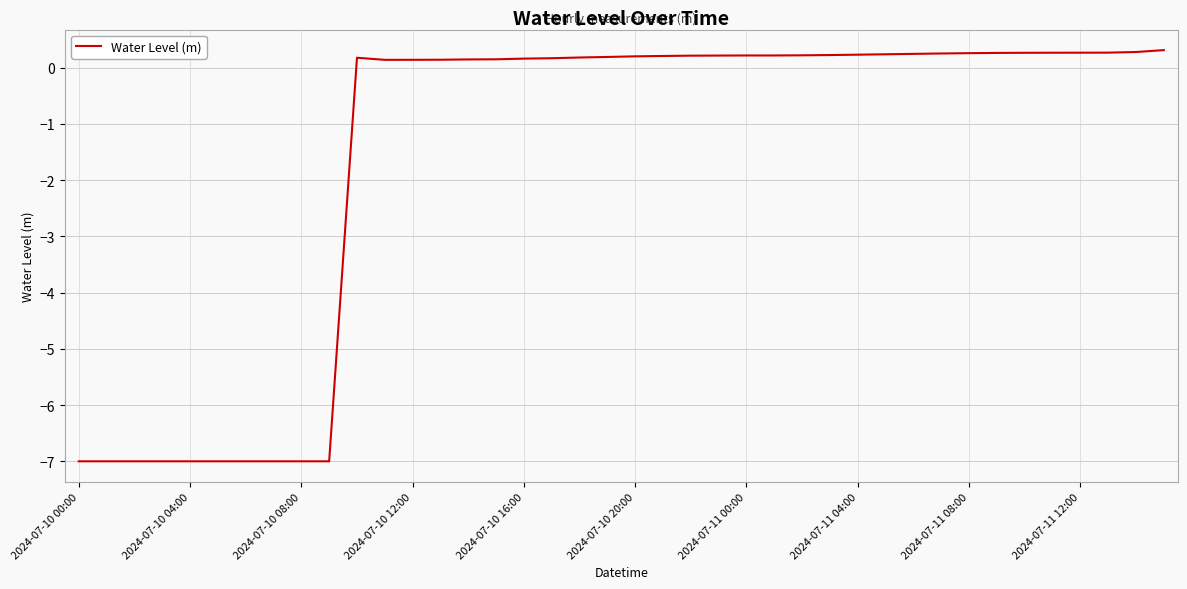

What is the smallest value displayed?

-7.0